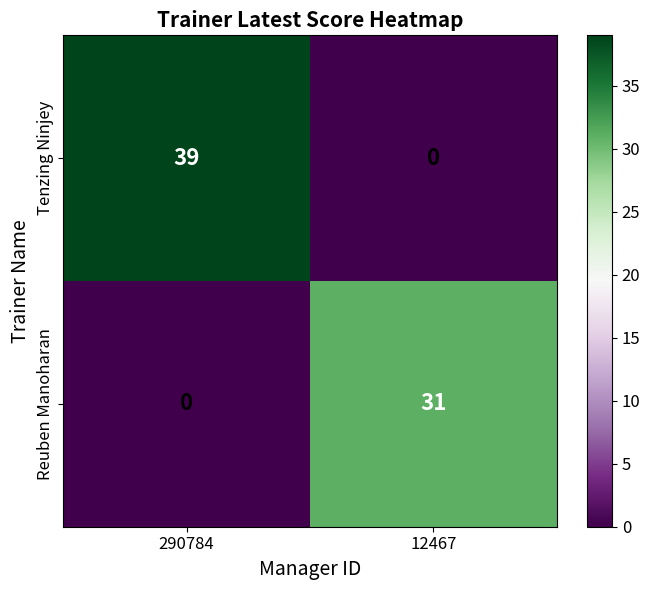

What is the sum of the Reuben Manoharan values at 290784 and 12467?

31